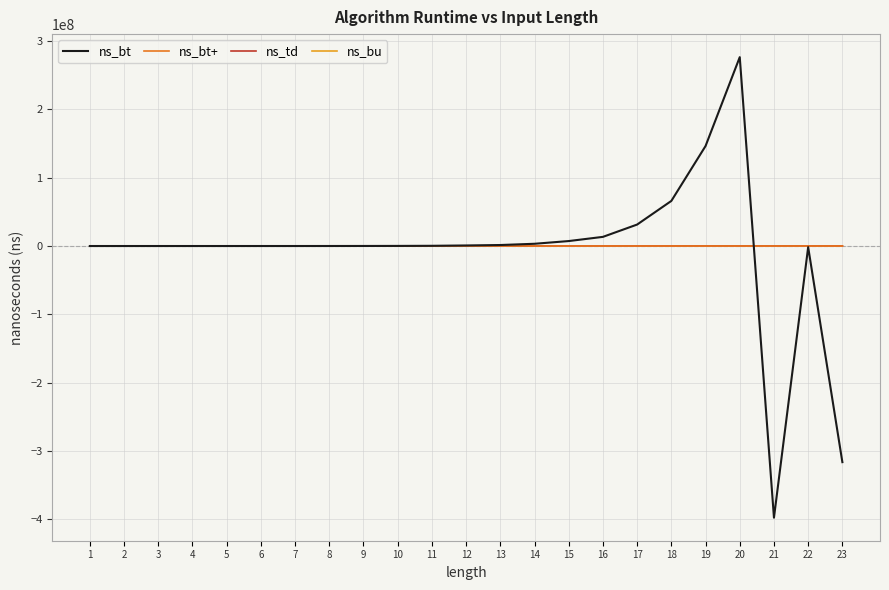

Is it true that ns_bu equals 40203 at 9?

True